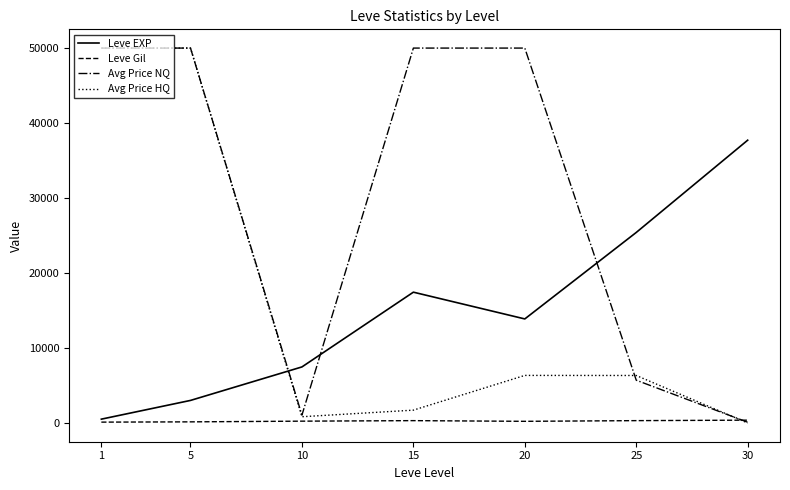

The value of Leve EXP at 25 is 25410.0. True or false?

True